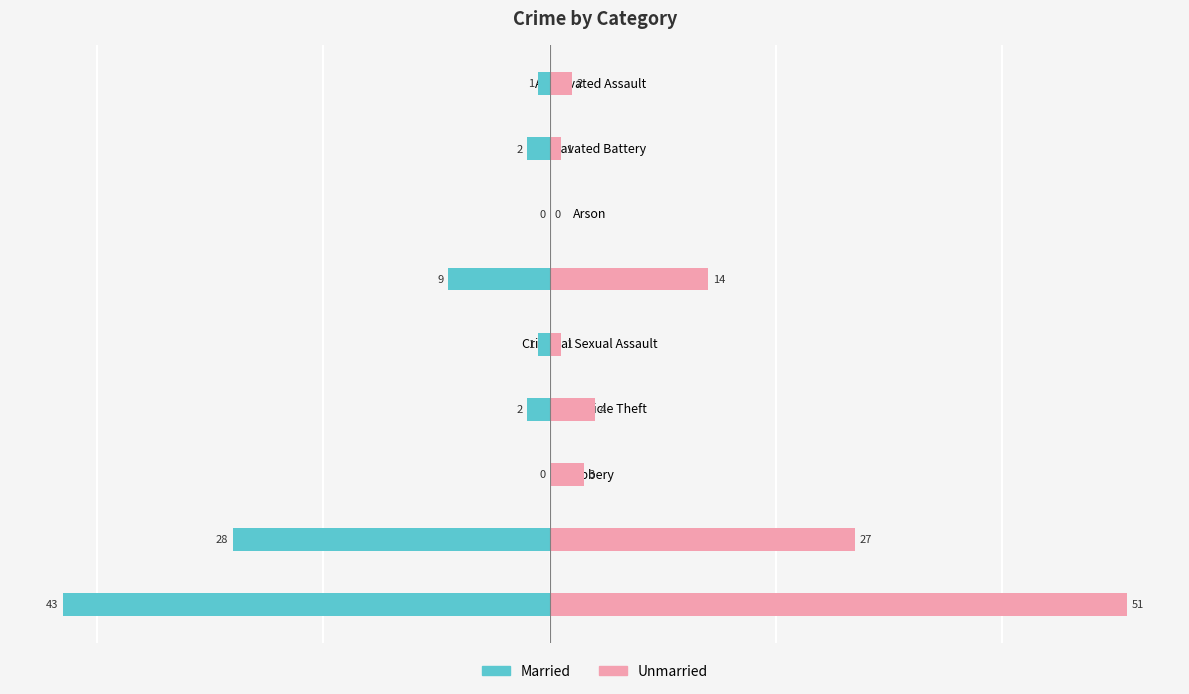

Reading right to left, list all the values displayed in this chart.

Married: 8=-43	7=-28	6=0	5=-2	4=-1	3=-9	2=0	1=-2	0=-1
Unmarried: 8=51	7=27	6=3	5=4	4=1	3=14	2=0	1=1	0=2